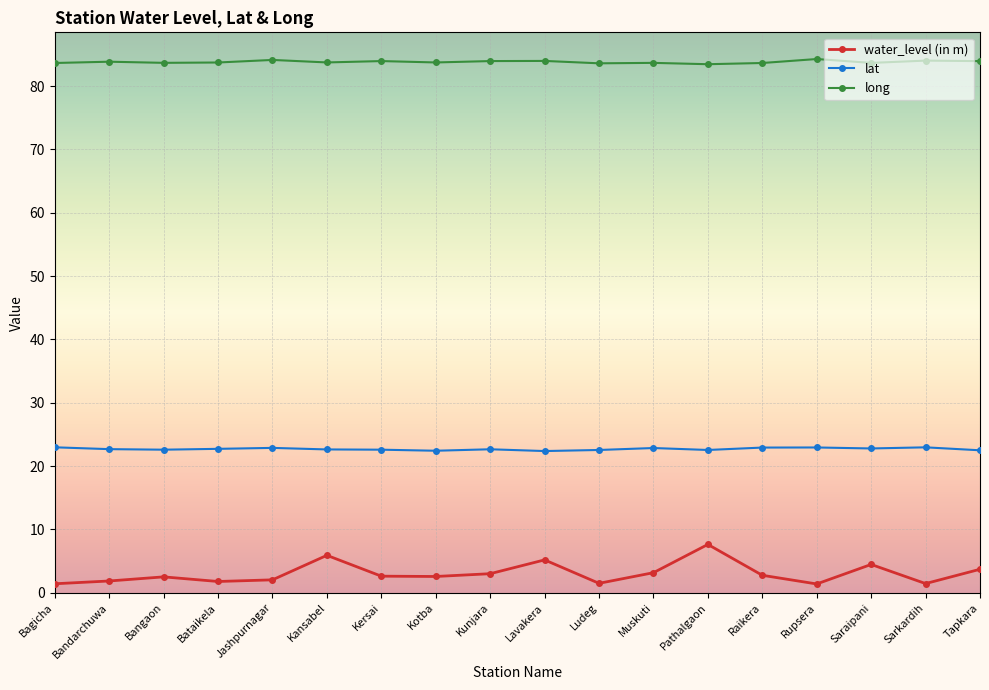

How many lines are shown in the chart?

3